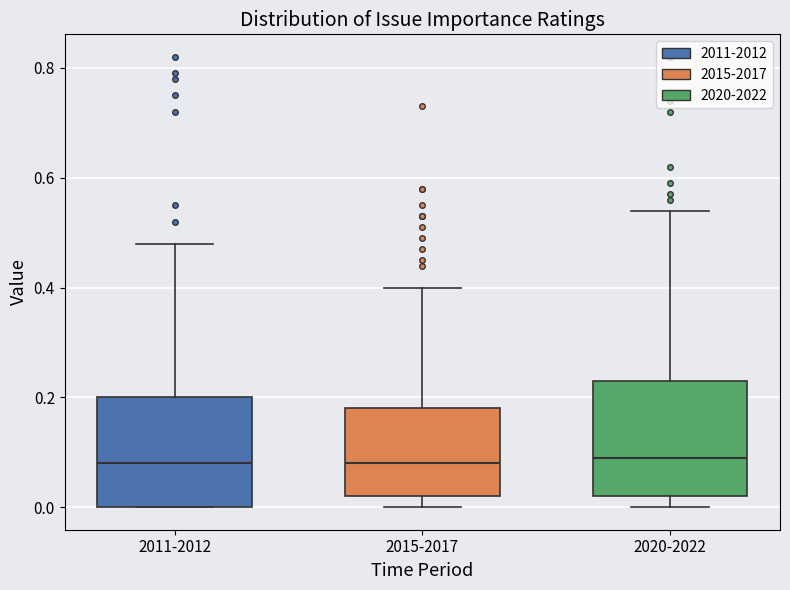

Where is the lower edge of the box for 2020-2022 on the y-axis? The values are not printed on the chart, so give them approximately, as read against the axis.

0.02